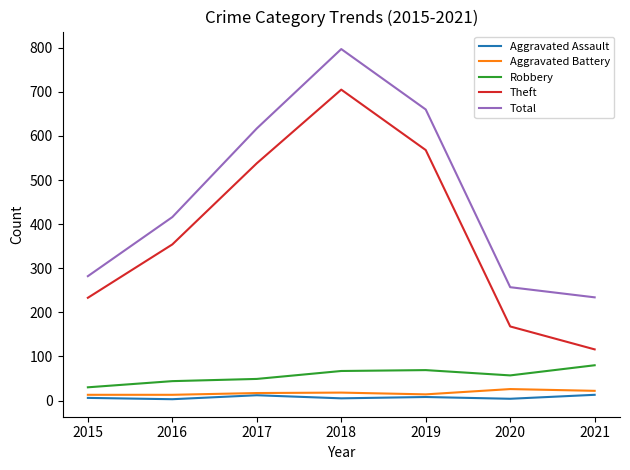

What is the highest value of the Robbery series?

80